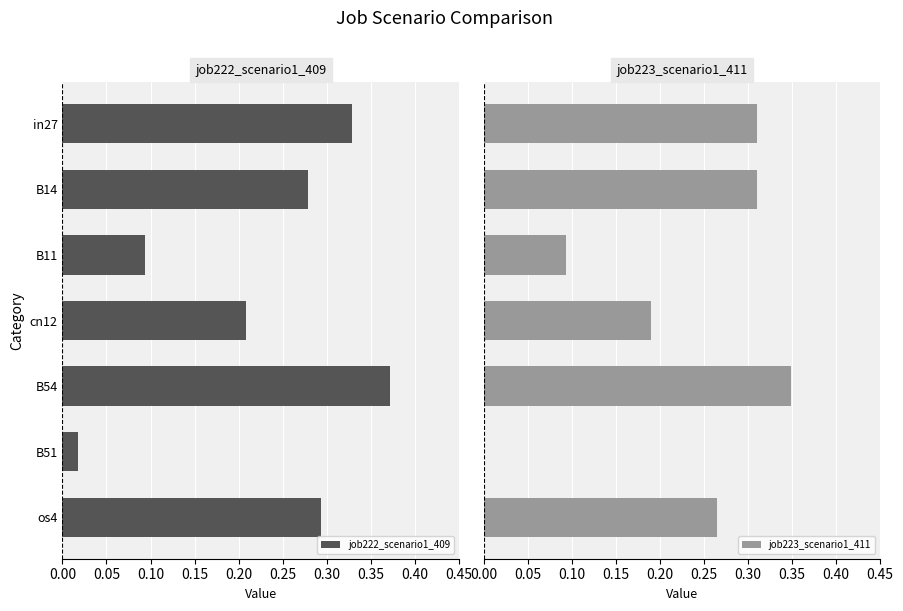

The value of job222_scenario1_409 at B14 is 0.4. True or false?

False